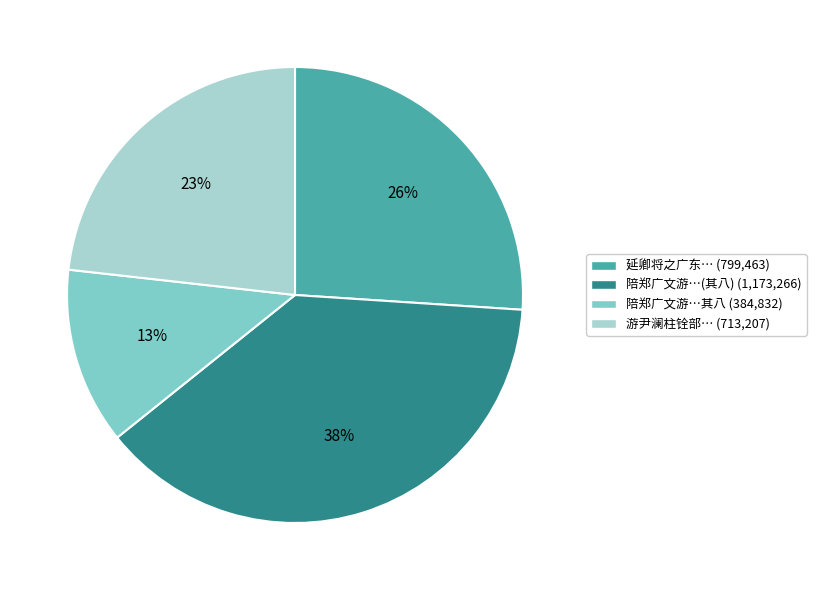

Does any single category account for the majority?

No